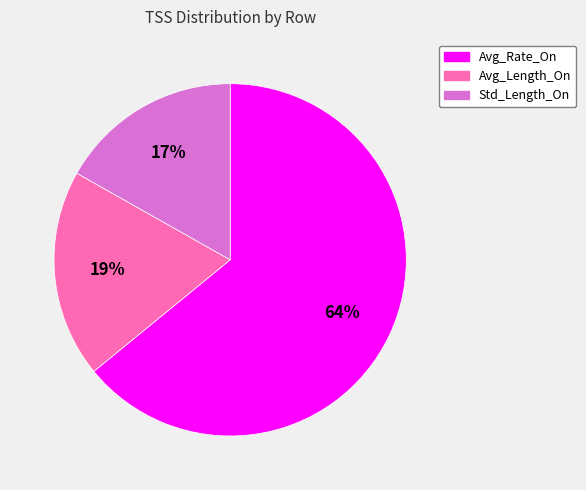

Which category has the biggest portion of the pie?

Avg_Rate_On